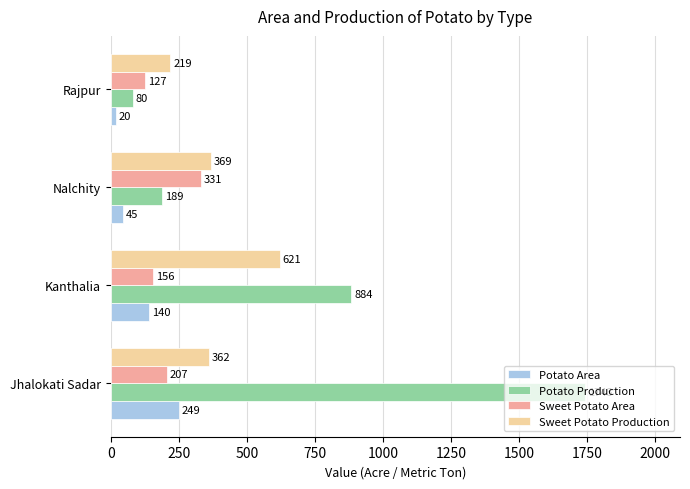

Which series has the widest spread of values?

Potato Production